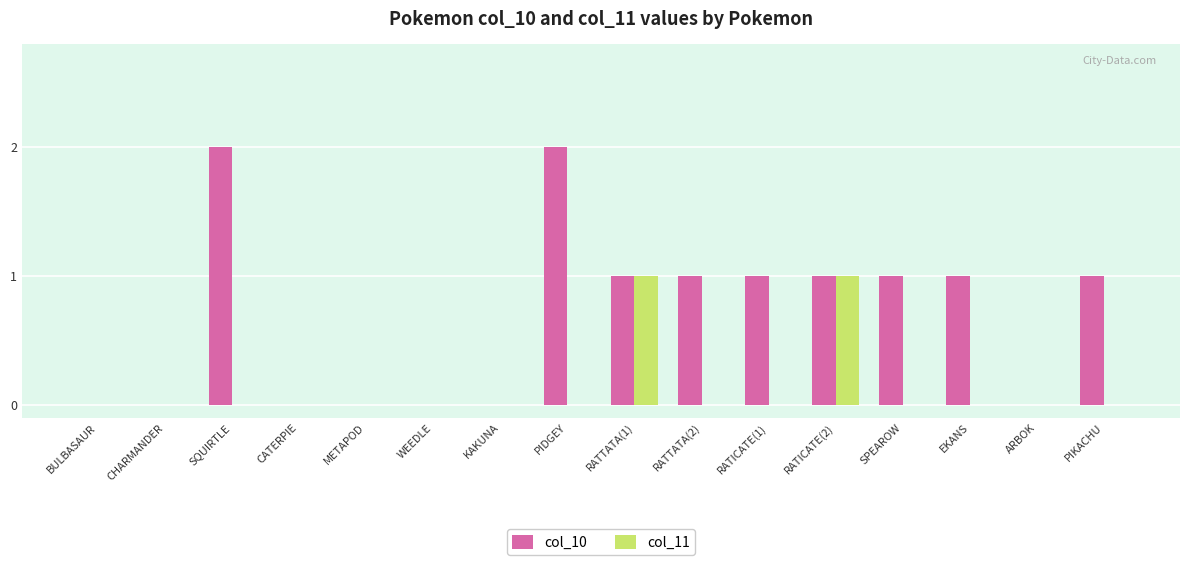

Which series has the widest spread of values?

col_10